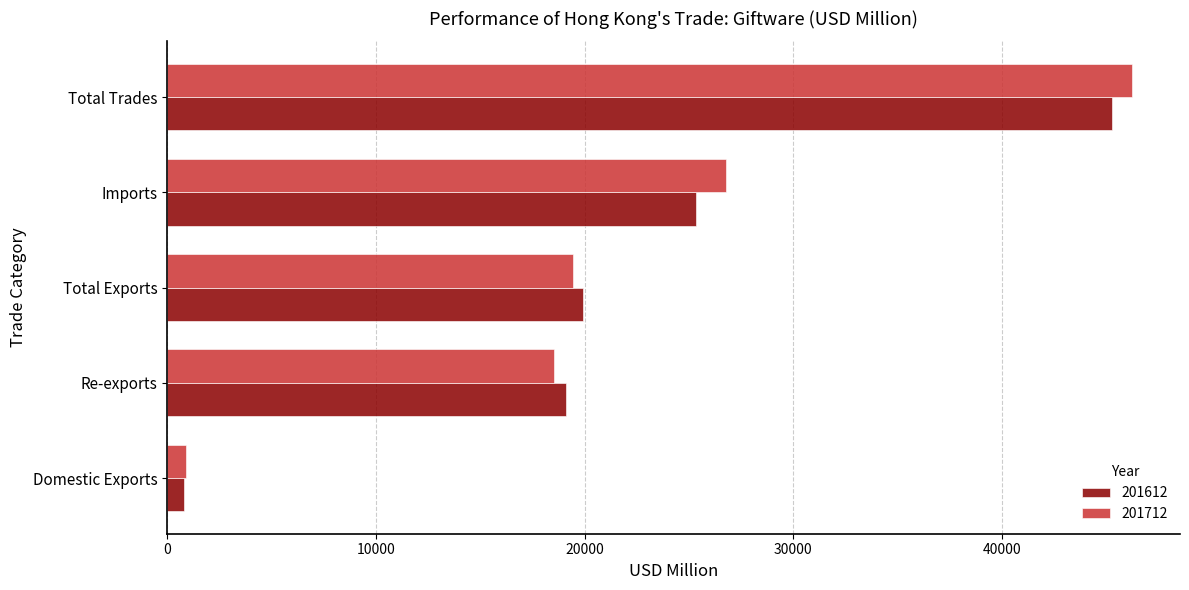

Between Re-exports and Imports, which series saw the biggest shift?

201712